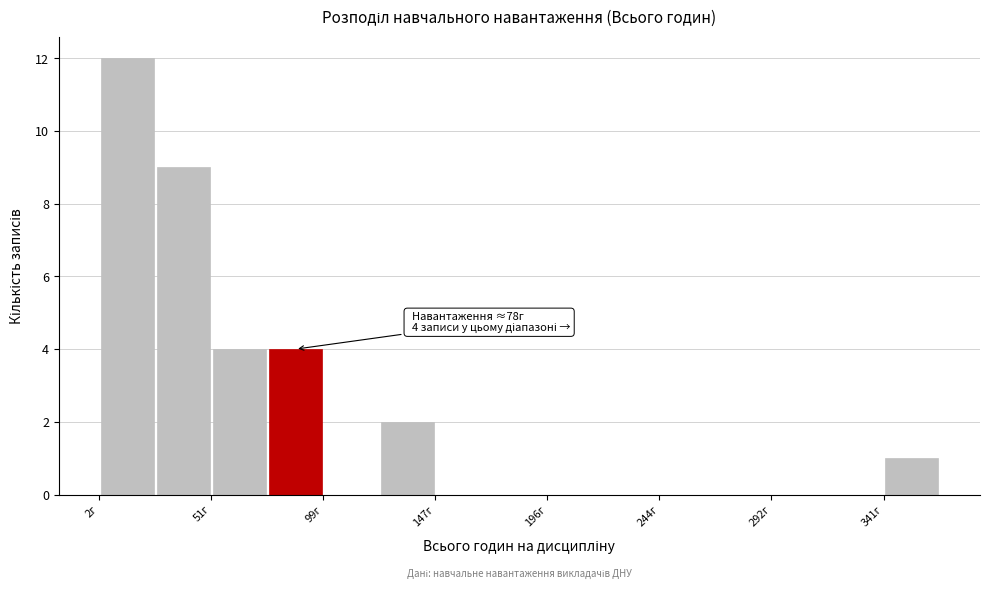

Which range on the x-axis has the tallest bar?

0 to 25